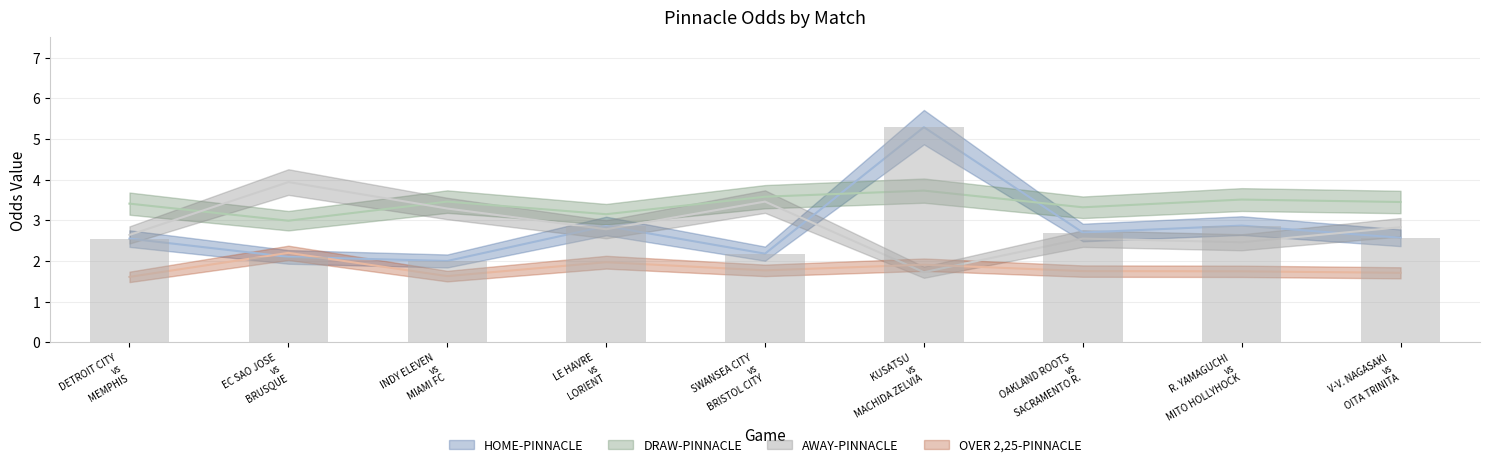

What position from the right is SWANSEA CITY vs BRISTOL CITY?

5